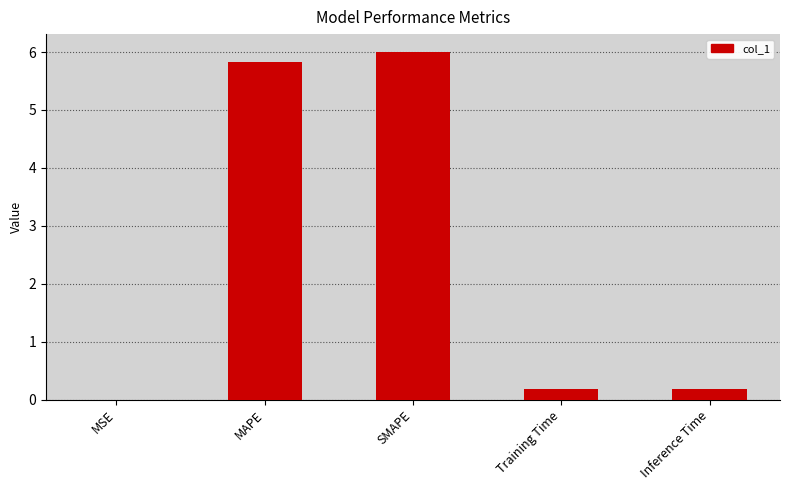

Which label corresponds to the largest value in the chart?

SMAPE